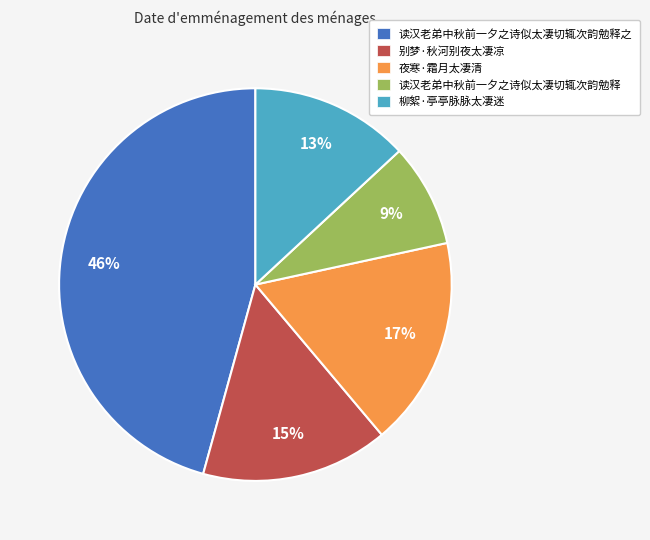

To the nearest percent, what is the average slice percentage?

20%